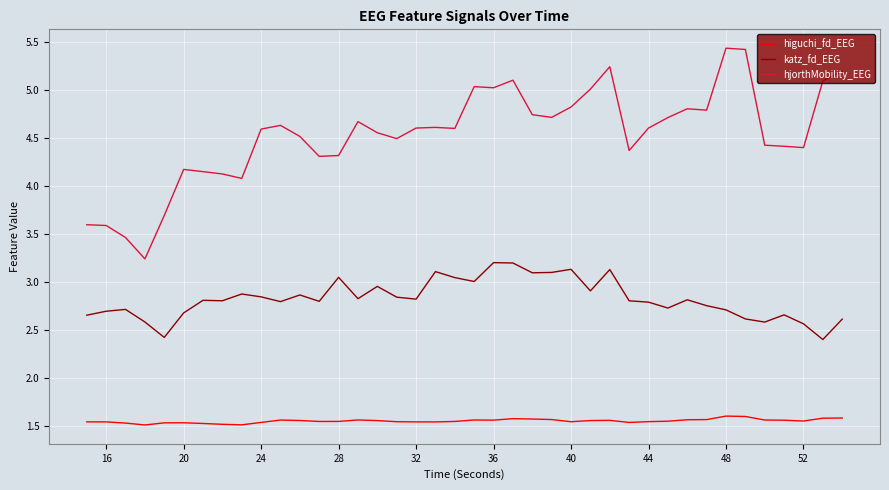

Rank the series by their maximum value, from highest to lowest.

hjorthMobility_EEG, katz_fd_EEG, higuchi_fd_EEG